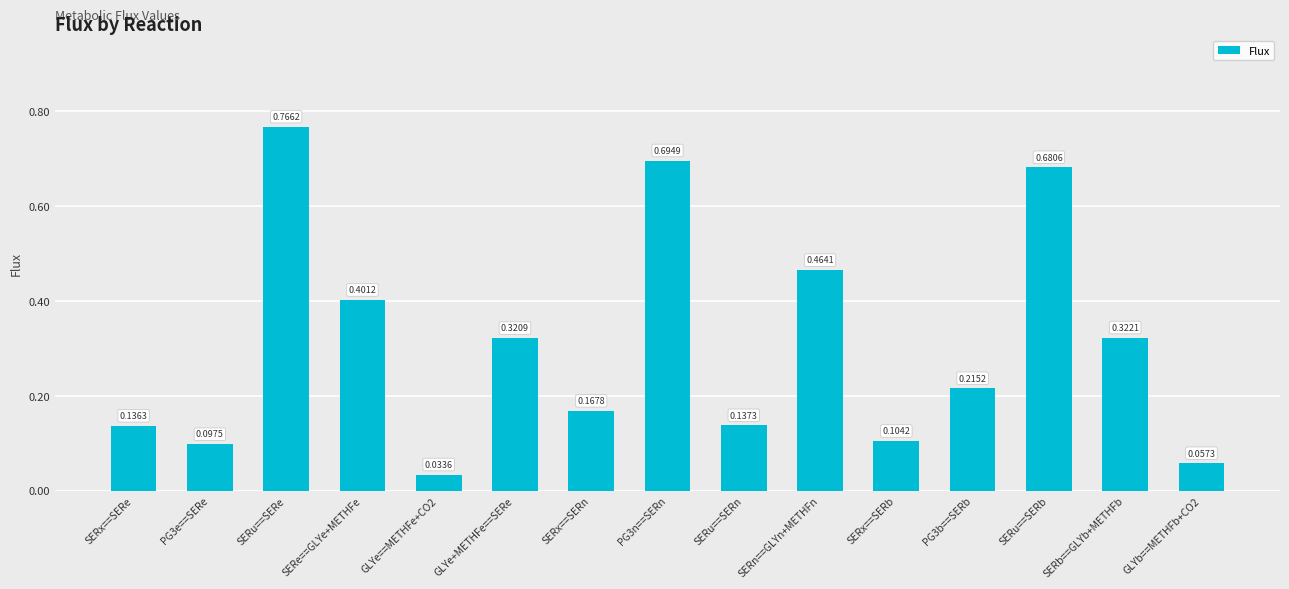

What is the label of the 7th bar from the right?

SERu==SERn